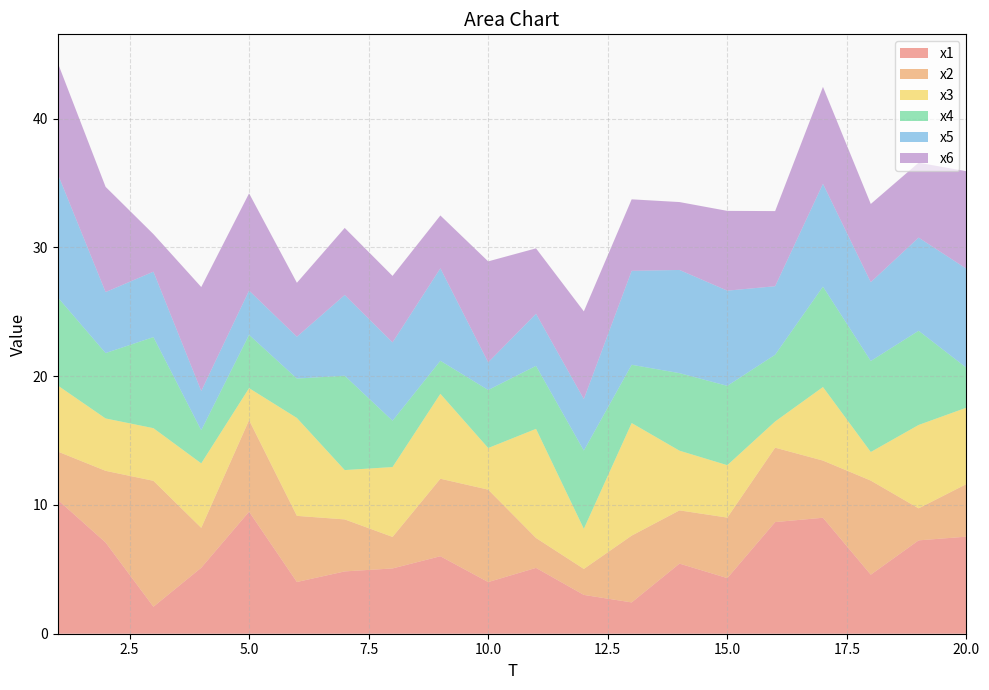

Reading left to right, extract all data points from this chart.

x1: 1=10.4	2=7.1	3=2.1	4=5.1	5=9.5	6=4.0	7=4.8	8=5.1	9=6.0	10=4.0	11=5.1	12=3.0	13=2.4	14=5.4	15=4.3	16=8.7	17=9.0	18=4.6	19=7.3	20=7.5
x2: 1=3.7	2=5.6	3=9.8	4=3.1	5=7.1	6=5.1	7=4.0	8=2.4	9=6.0	10=7.2	11=2.3	12=2.0	13=5.2	14=4.1	15=4.7	16=5.8	17=4.4	18=7.3	19=2.5	20=4.1
x3: 1=5.1	2=4.1	3=4.1	4=5.0	5=2.5	6=7.6	7=3.8	8=5.4	9=6.6	10=3.2	11=8.5	12=3.1	13=8.7	14=4.6	15=4.1	16=2.0	17=5.7	18=2.2	19=6.5	20=5.9
x4: 1=6.8	2=5.1	3=7.1	4=2.6	5=4.1	6=3.1	7=7.3	8=3.6	9=2.6	10=4.5	11=4.9	12=6.1	13=4.5	14=6.0	15=6.2	16=5.2	17=7.8	18=7.1	19=7.3	20=3.1
x5: 1=9.6	2=4.7	3=5.1	4=3.0	5=3.4	6=3.2	7=6.3	8=6.1	9=7.2	10=2.1	11=4.0	12=4.0	13=7.3	14=8.0	15=7.4	16=5.3	17=8.0	18=6.1	19=7.2	20=7.7
x6: 1=8.6	2=8.2	3=2.9	4=8.1	5=7.6	6=4.2	7=5.2	8=5.2	9=4.1	10=7.8	11=5.1	12=6.8	13=5.6	14=5.3	15=6.2	16=5.8	17=7.5	18=6.1	19=5.8	20=7.6